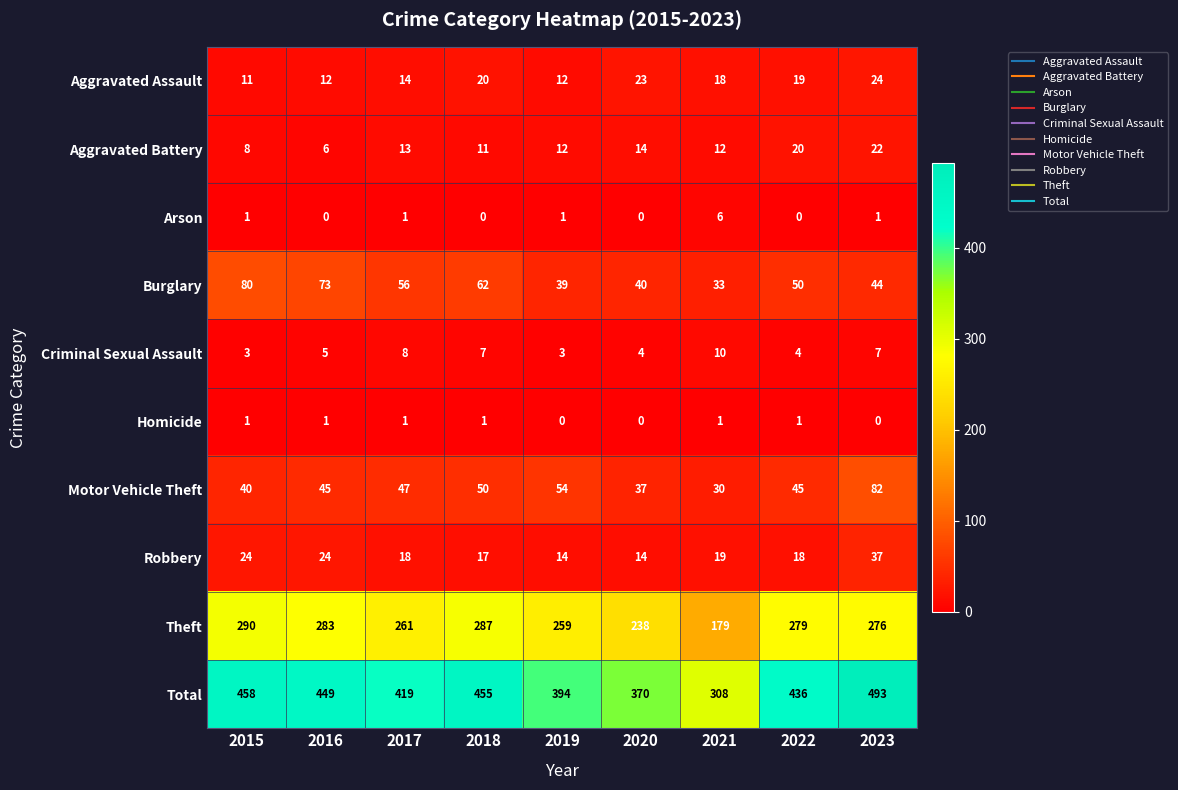

What is the average value of the Motor Vehicle Theft series?

48